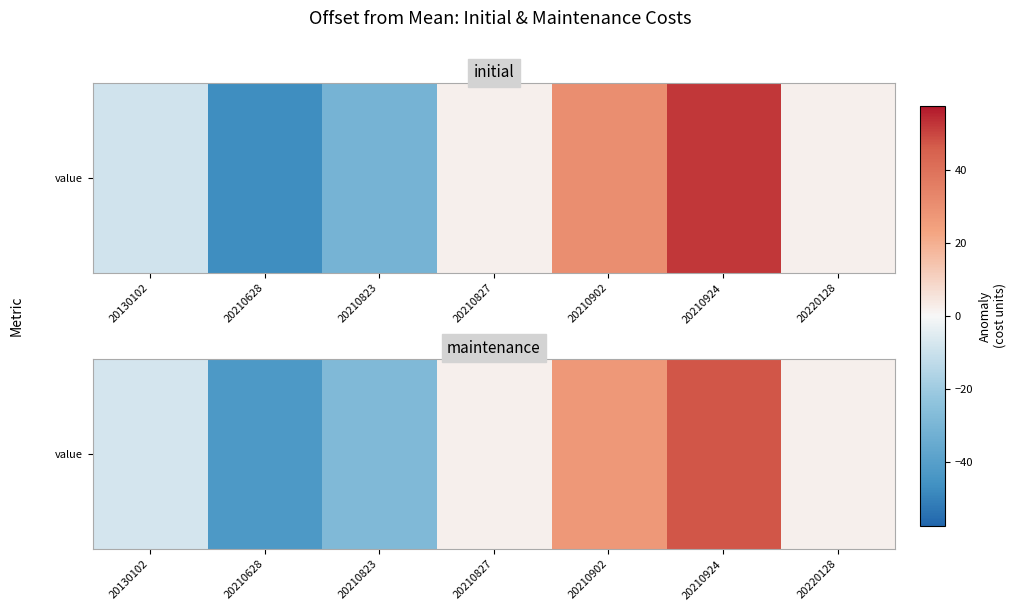

The chart shows a value of 3.2 at 20210827. True or false?

False